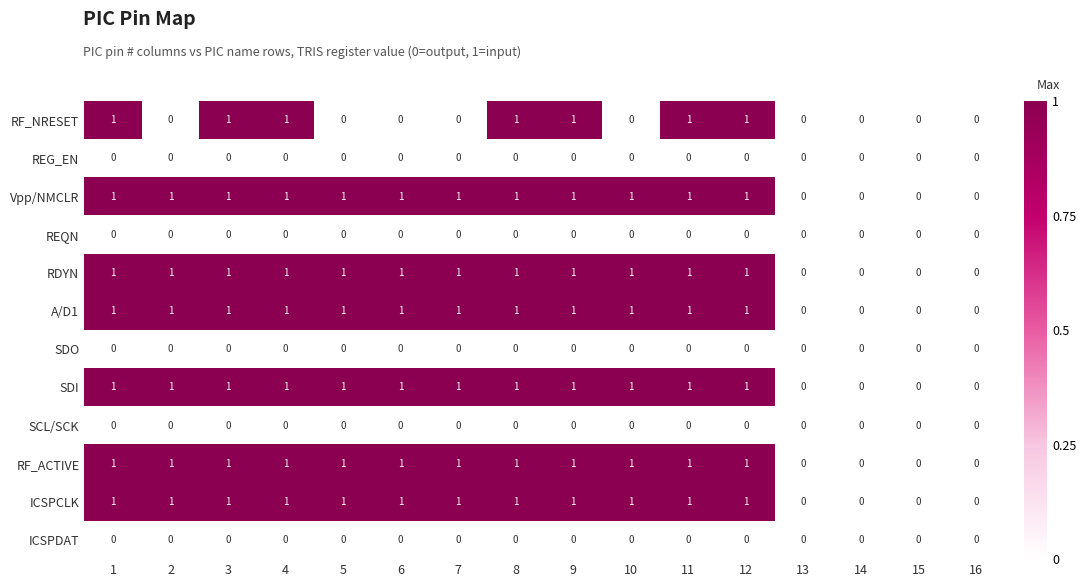

Is it true that RDYN equals 1 at 7?

True